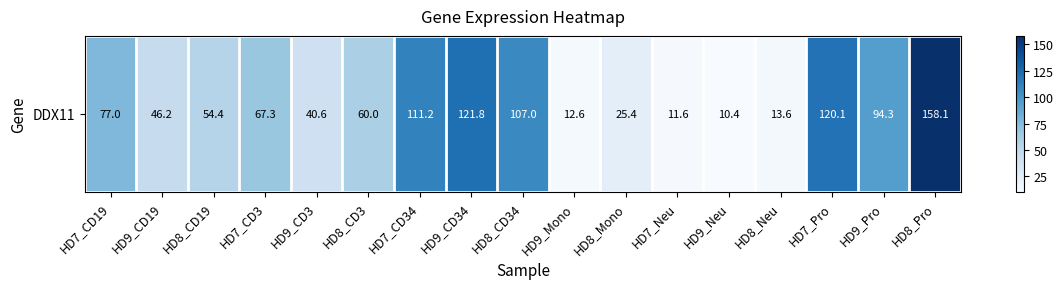

What is the change in value from HD9_CD19 to HD8_Pro?

+111.9